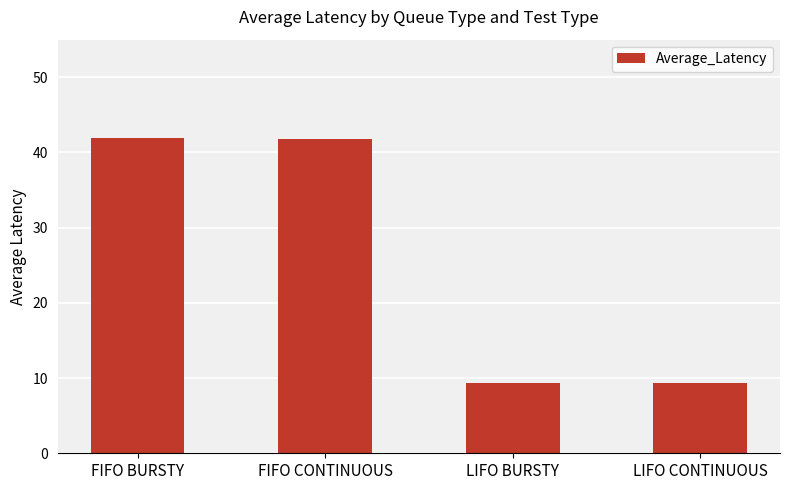

What is the greatest value displayed?

42.0